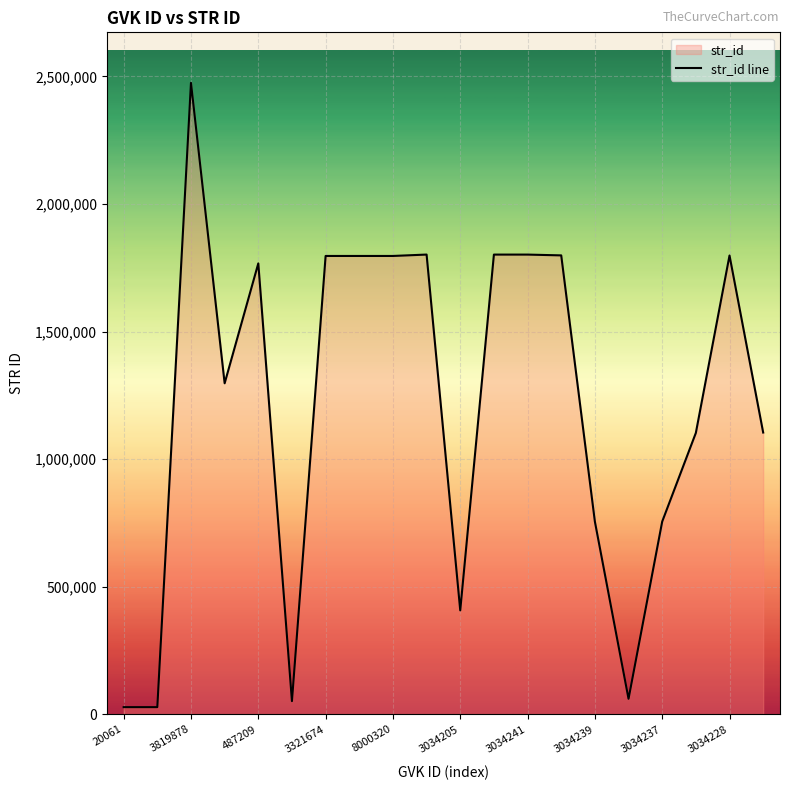

How many points are lower than both their immediate neighbors (excluding endpoints)?

4